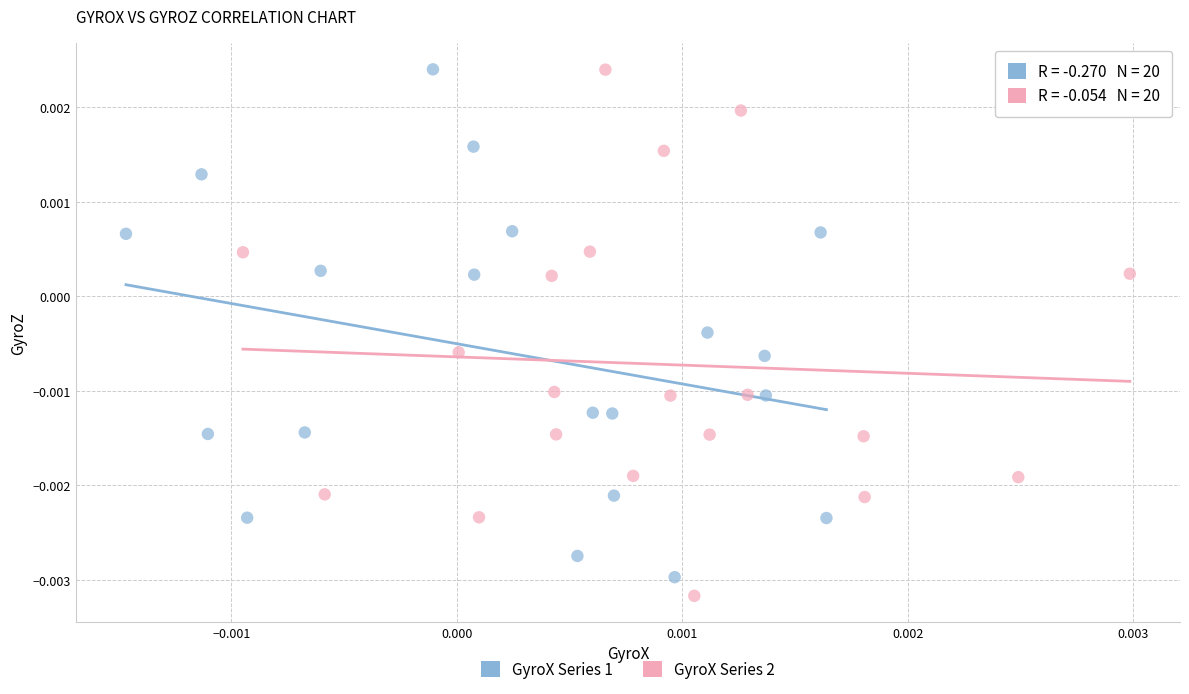

What are all the series names shown in the legend?

GyroX Series 1, GyroX Series 2